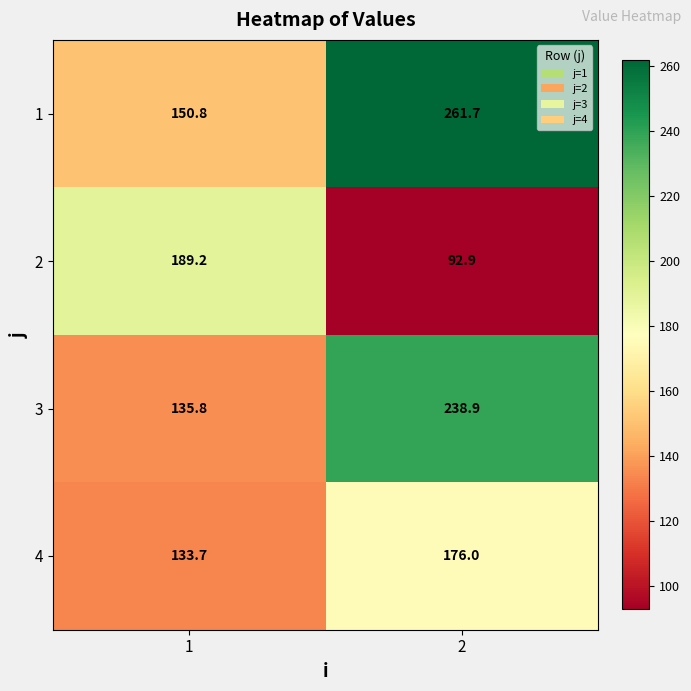

Reading left to right, list all the values displayed in this chart.

1: 1=150.8	2=261.7
2: 1=189.2	2=92.9
3: 1=135.8	2=238.9
4: 1=133.7	2=176.0